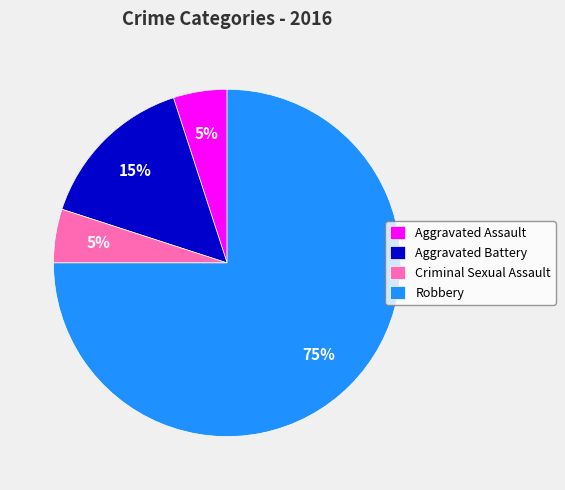

Which has a higher value, Aggravated Battery or Criminal Sexual Assault?

Aggravated Battery